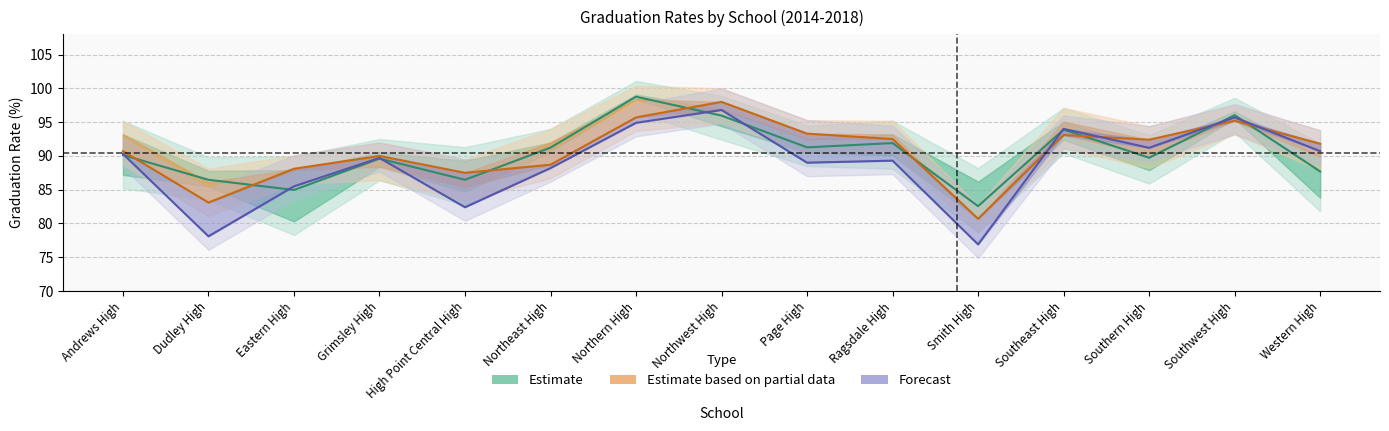

Which category has the lowest value in the Forecast series?

Smith High